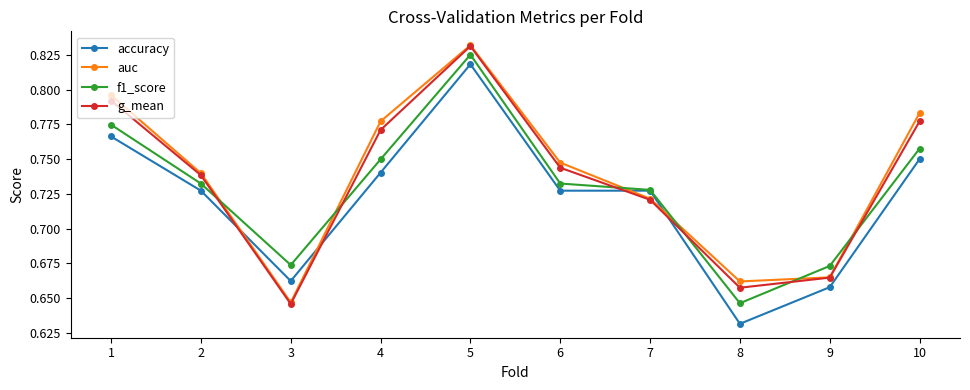

List the labels in order of g_mean value, largest first.

5, 1, 10, 4, 6, 2, 7, 9, 8, 3